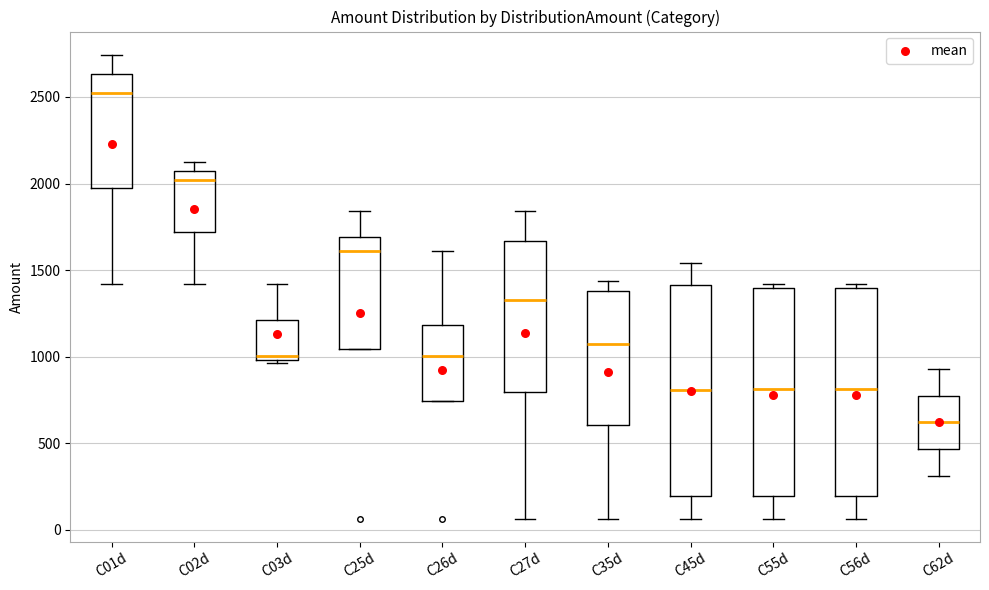

Reading left to right, transcribe this box plot: for each box, give where its median line is, the range the box spans, and where its two whiskers end, as read against the y-axis. The values are not printed on the chart, so give them approximately, as read against the axis.

C01d: median 2500, box 1950 to 2650, whiskers 1400 to 2750
C02d: median 2000, box 1700 to 2050, whiskers 1400 to 2100
C03d: median 1000 (just above the box's lower edge), box 1000 to 1200, whiskers 950 to 1400
C25d: median 1600, box 1050 to 1700, whiskers 1050 to 1850
C26d: median 1000, box 750 to 1200, whiskers 750 to 1600
C27d: median 1350, box 800 to 1650, whiskers 50 to 1850
C35d: median 1100, box 600 to 1400, whiskers 50 to 1450
C45d: median 800, box 200 to 1400, whiskers 50 to 1550
C55d: median 800, box 200 to 1400, whiskers 50 to 1400 (just above the box's upper edge)
C56d: median 800, box 200 to 1400, whiskers 50 to 1400 (just above the box's upper edge)
C62d: median 600, box 450 to 750, whiskers 300 to 950